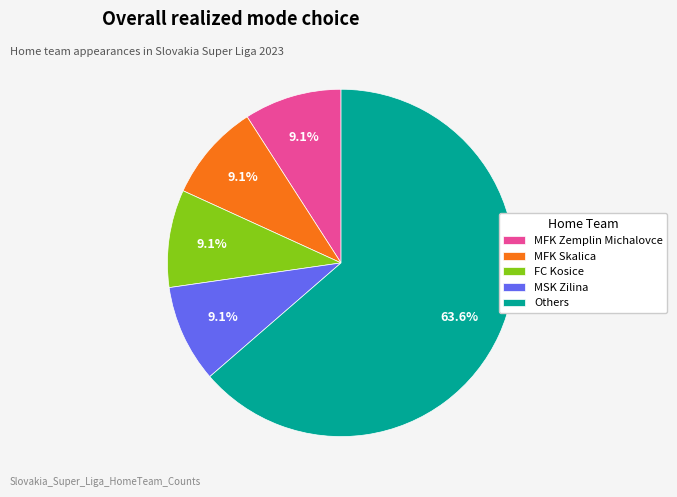

What percentage is NOT represented by MFK Skalica?

90.9%